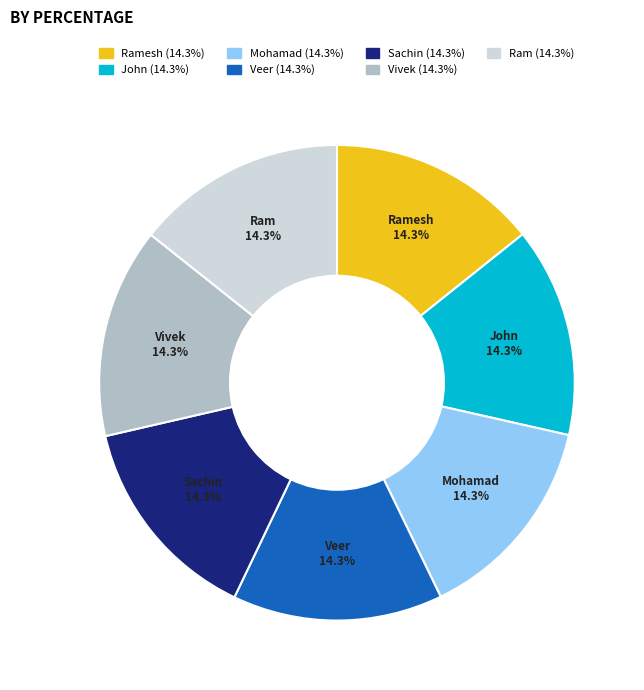

To the nearest percent, what is the combined percentage of Veer and Ram?

29%